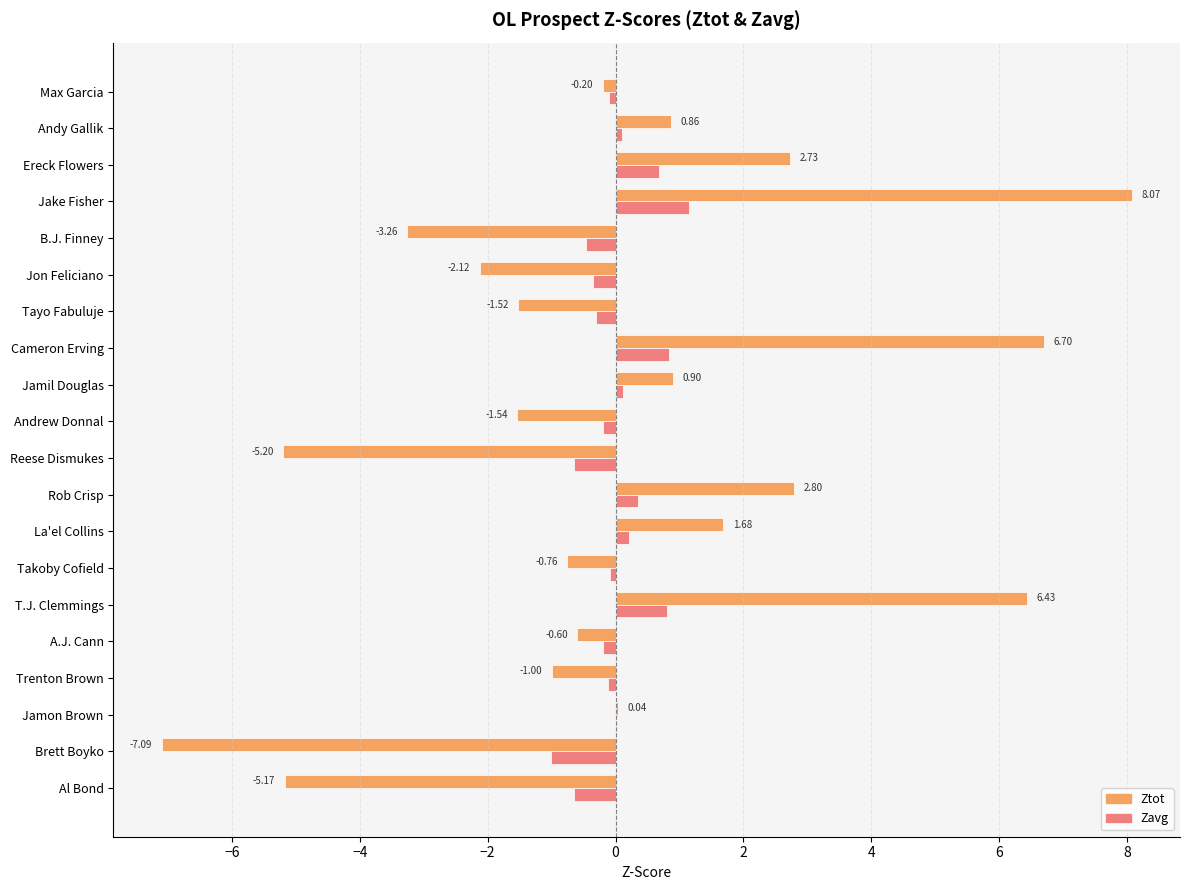

Which category has the highest value across all series?

Jake Fisher